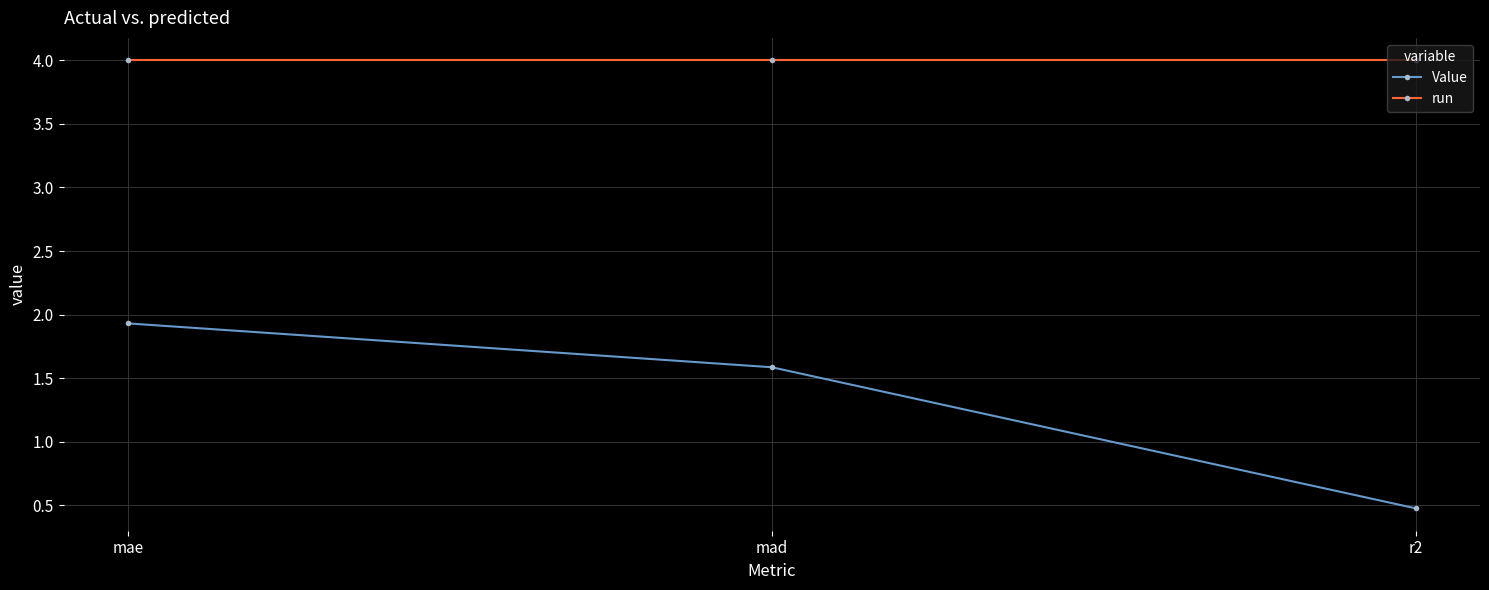

What is the sum of all Value values?

4.0